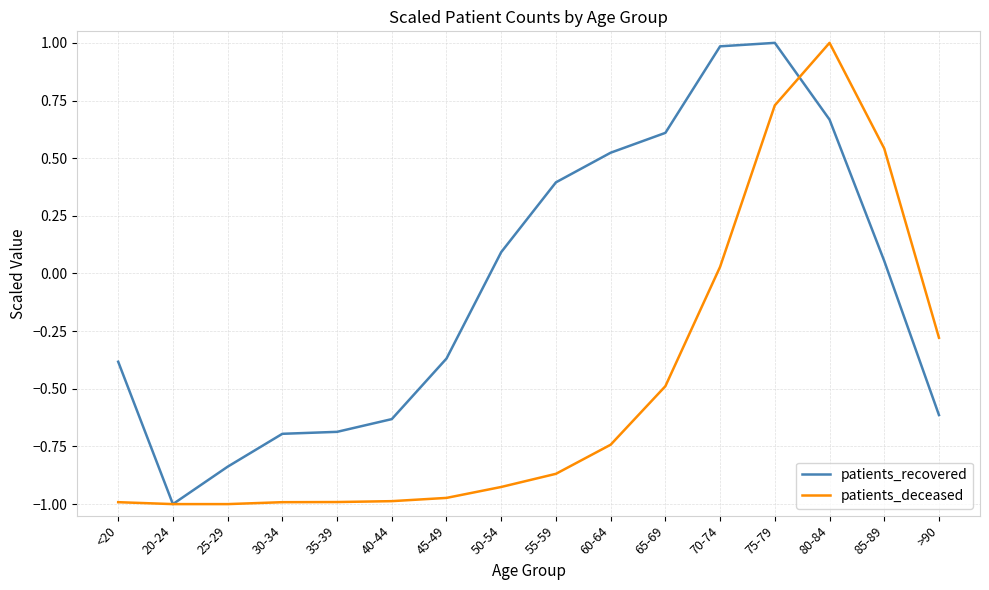

Rank the series at 65-69 from lowest to highest value.

patients_deceased, patients_recovered